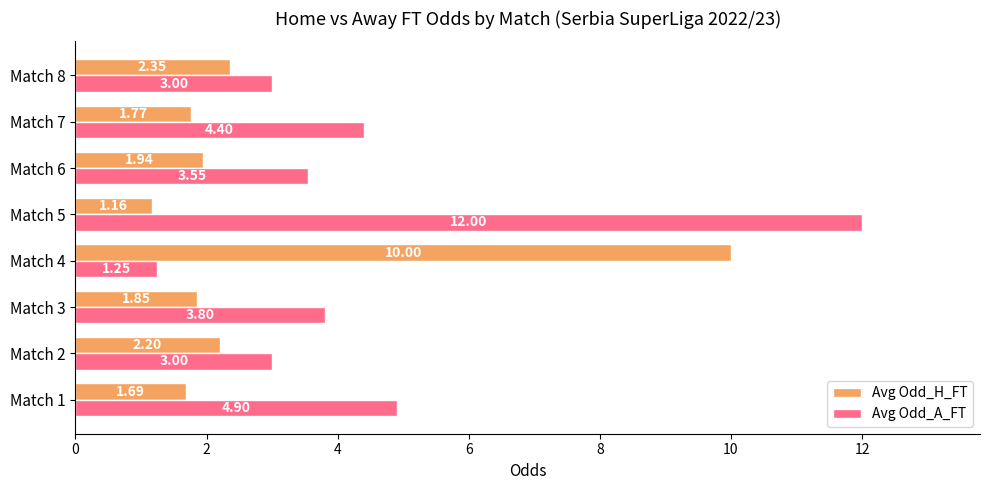

List the series in order of their peak value, highest first.

Avg Odd_A_FT, Avg Odd_H_FT